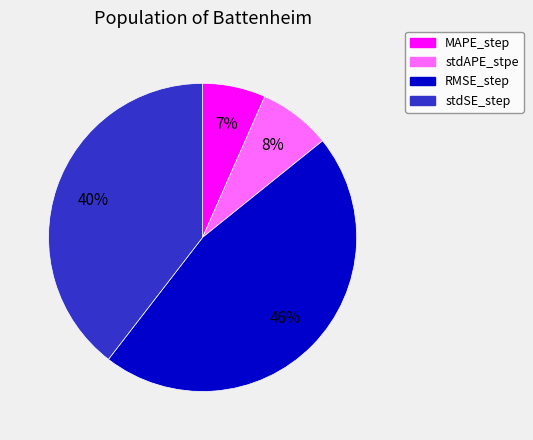

Which slice is the largest?

RMSE_step